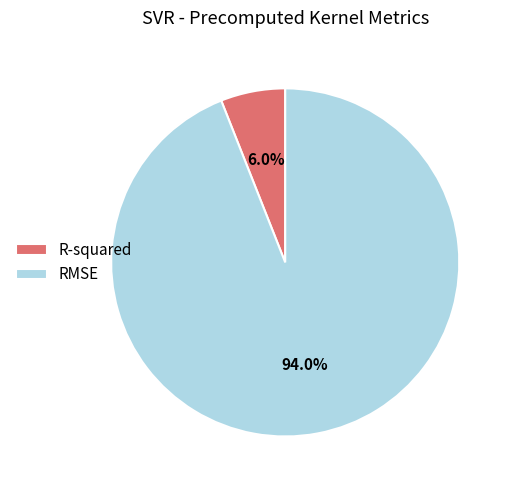

To the nearest percent, what is the average slice percentage?

50%